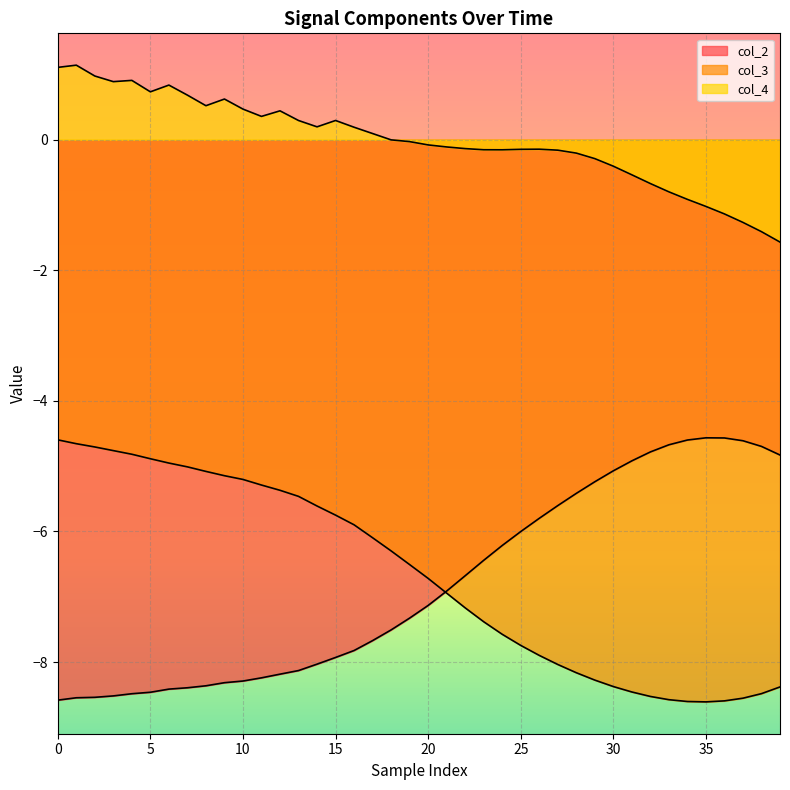

True or false: col_4 has a value of -0.2 at 23.

False